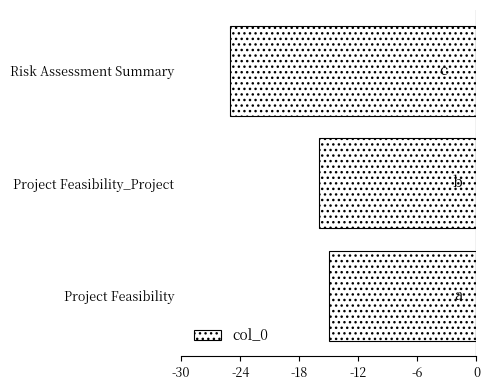

How many series are shown in this chart?

1